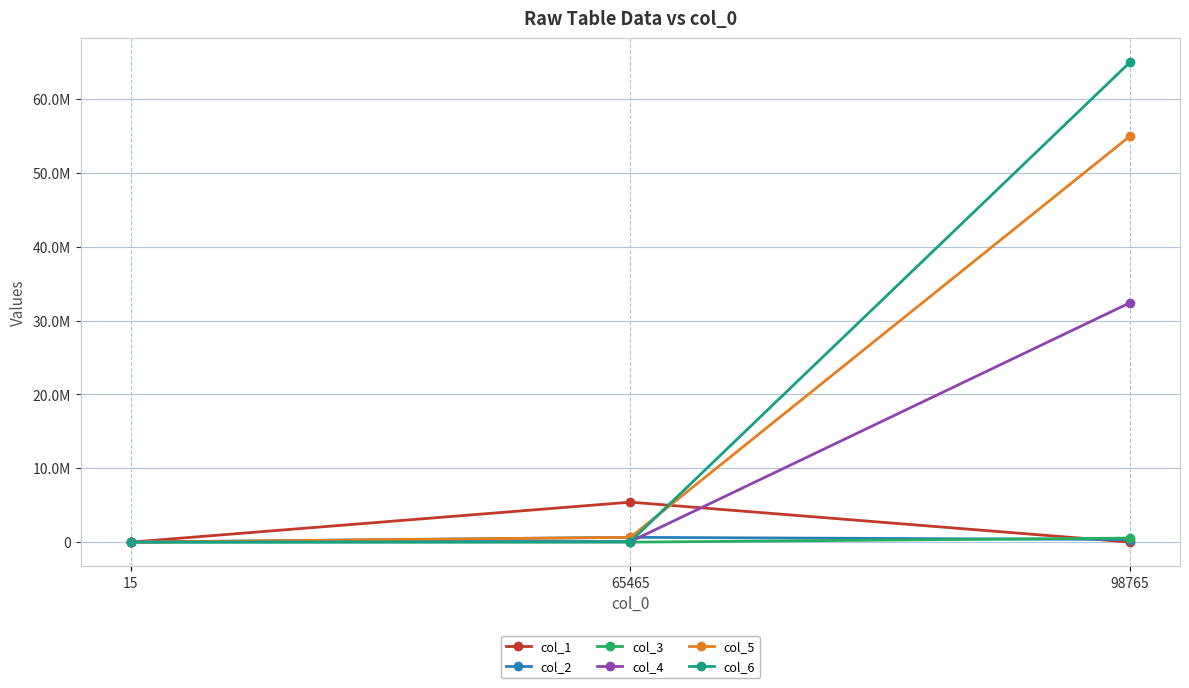

What are all the series names shown in the legend?

col_1, col_2, col_3, col_4, col_5, col_6